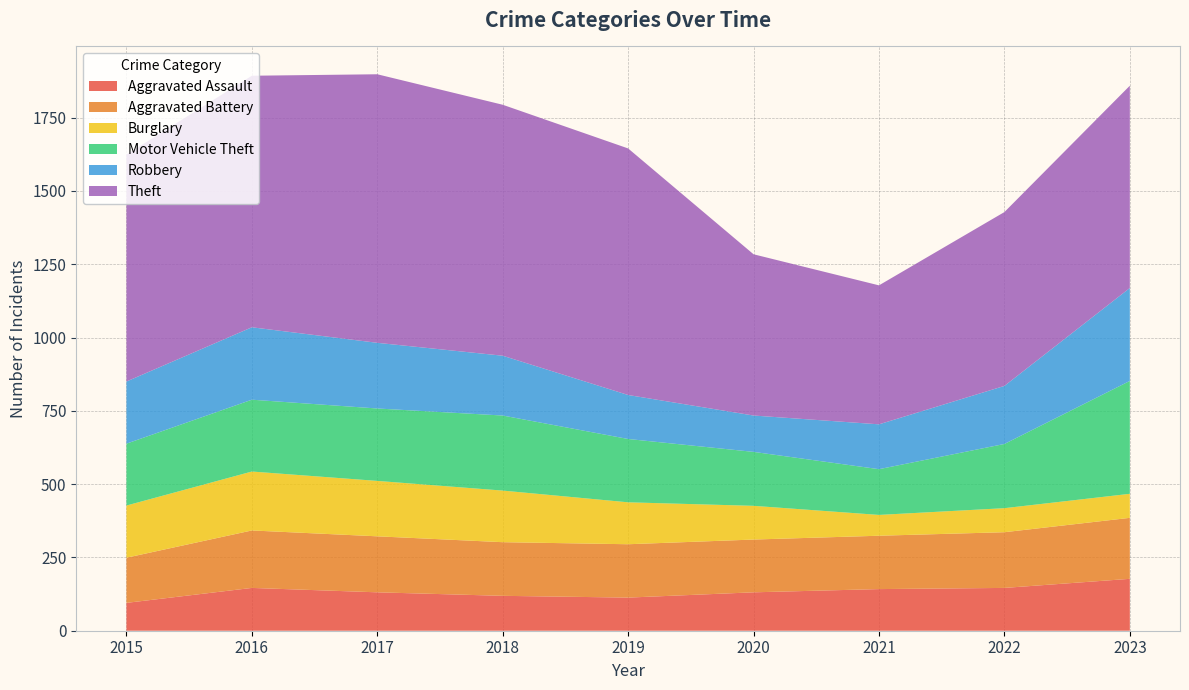

Reading left to right, list all the values displayed in this chart.

Aggravated Assault: 2015=95	2016=146	2017=131	2018=119	2019=113	2020=131	2021=142	2022=146	2023=177
Aggravated Battery: 2015=154	2016=196	2017=191	2018=183	2019=182	2020=180	2021=182	2022=190	2023=208
Burglary: 2015=178	2016=201	2017=189	2018=176	2019=143	2020=115	2021=71	2022=82	2023=82
Motor Vehicle Theft: 2015=211	2016=245	2017=247	2018=256	2019=216	2020=184	2021=156	2022=219	2023=385
Robbery: 2015=212	2016=247	2017=224	2018=204	2019=150	2020=124	2021=153	2022=198	2023=317
Theft: 2015=774	2016=858	2017=916	2018=856	2019=841	2020=550	2021=474	2022=593	2023=690